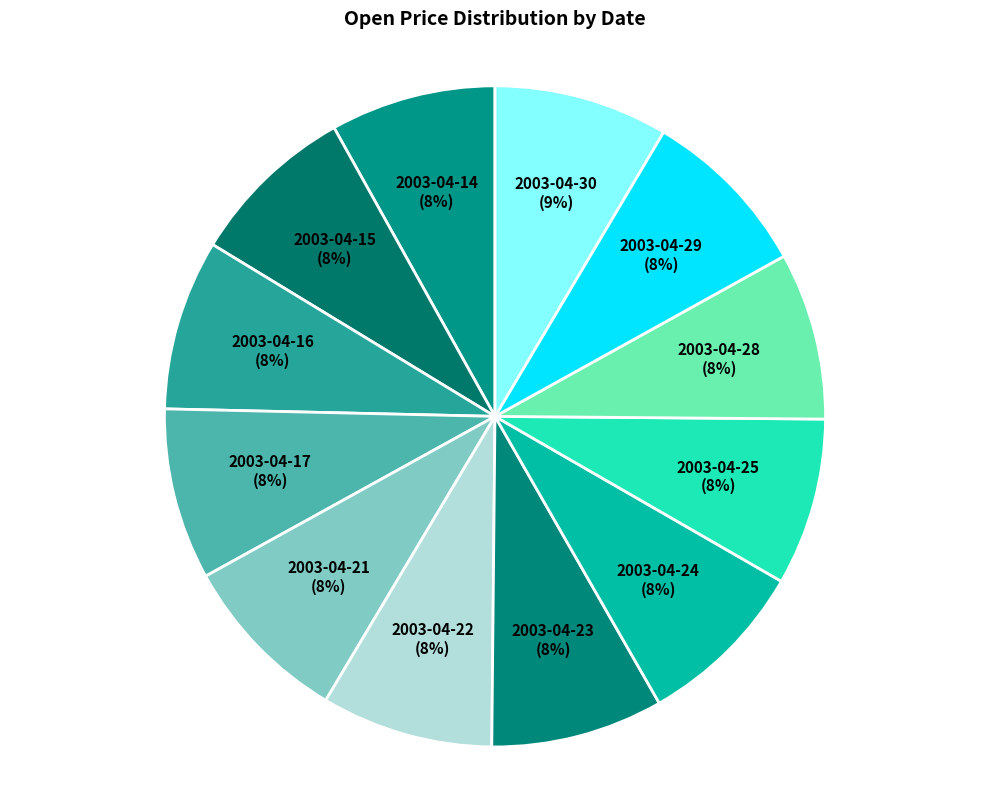

Is it true that 2003-04-21 is 1% of the pie?

False